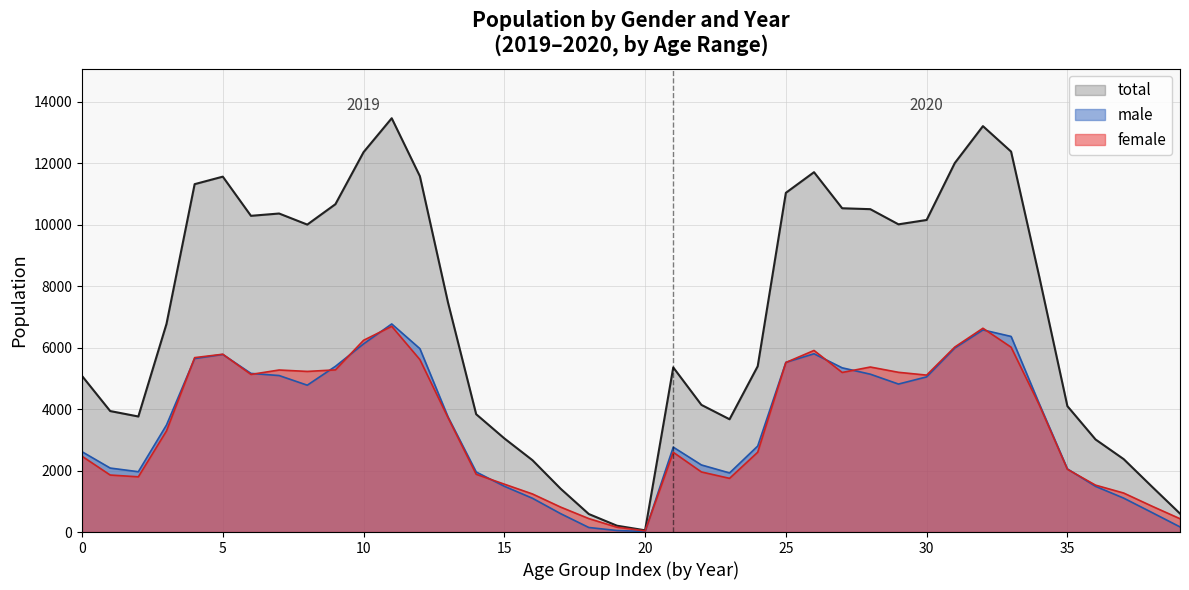

At which label does total reach its minimum?

20